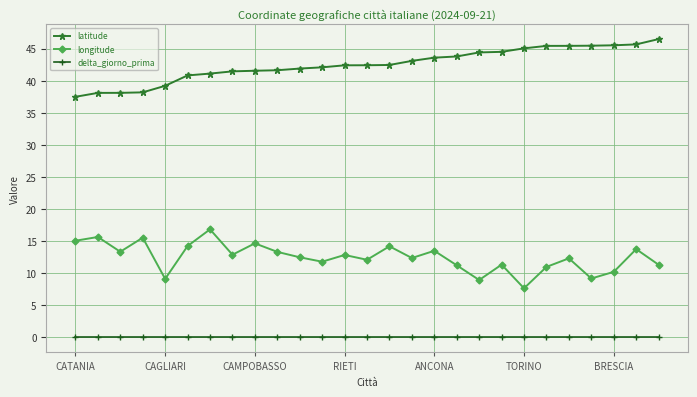

How many interior local peaks does the longitude series have?

10